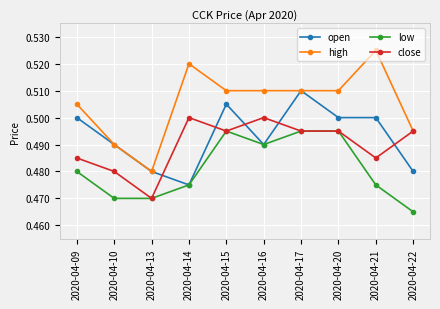

What is the total value across all series at 2020-04-09?

2.0